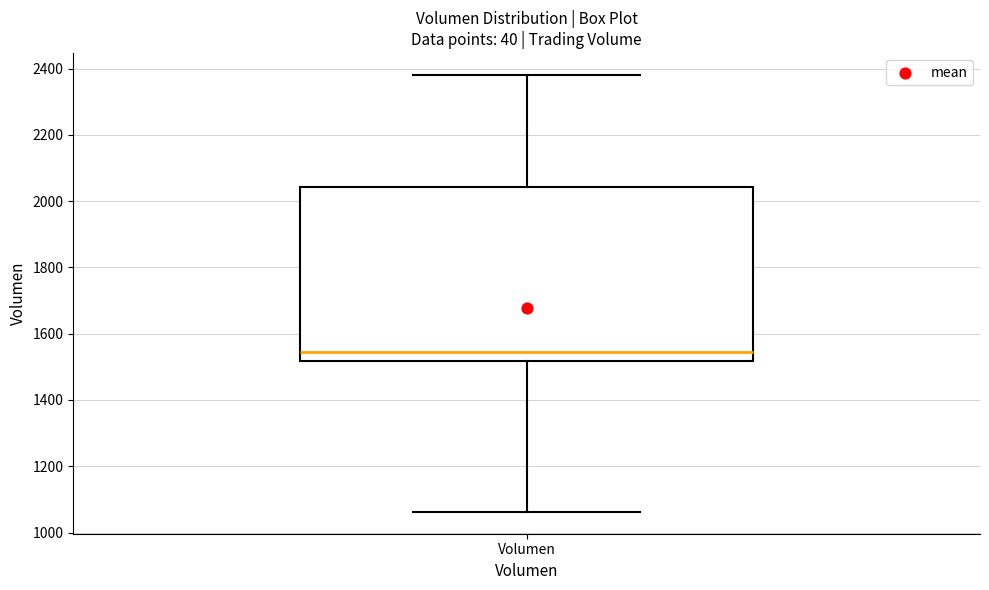

Transcribe this box plot: give where the median line is, the range the box spans, and where the two whiskers end, as read against the y-axis. The values are not printed on the chart, so give them approximately, as read against the axis.

median 1540, box 1520 to 2040, whiskers 1060 to 2380